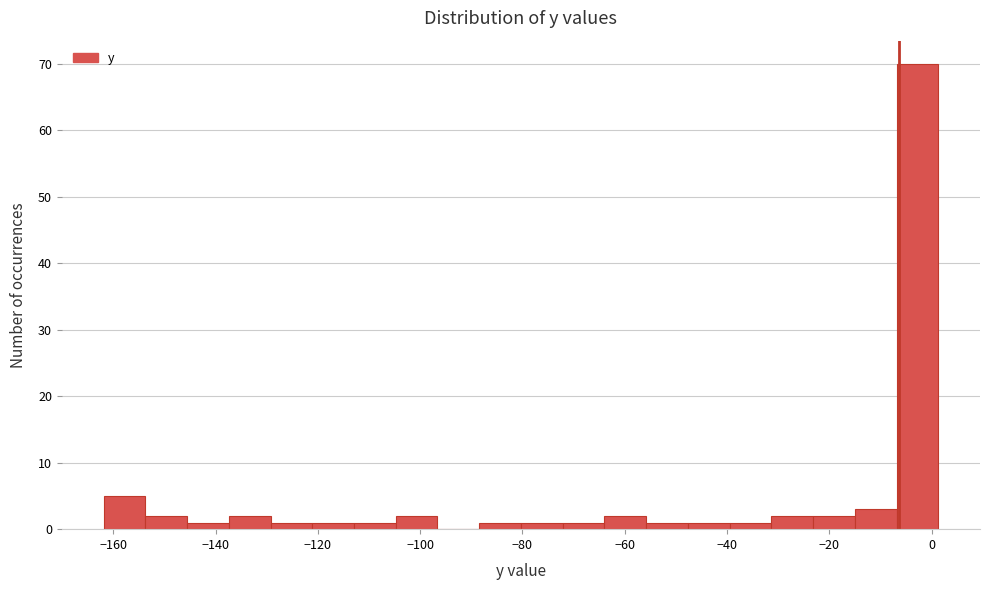

Reading left to right, list every bar in this chart as the range it spans on the x-axis followed by its height. Neither the bar edges nor the heights are printed on the chart, so give them approximately, as read against the axes.

-162 to -154: 5
-154 to -146: 2
-146 to -138: 1
-138 to -130: 2
-130 to -122: 1
-122 to -112: 1
-112 to -104: 1
-104 to -96: 2
-96 to -88: 0
-88 to -80: 1
-80 to -72: 1
-72 to -64: 1
-64 to -56: 2
-56 to -48: 1
-48 to -40: 1
-40 to -32: 1
-32 to -24: 2
-24 to -16: 2
-16 to -6: 3
-6 to 2: 70